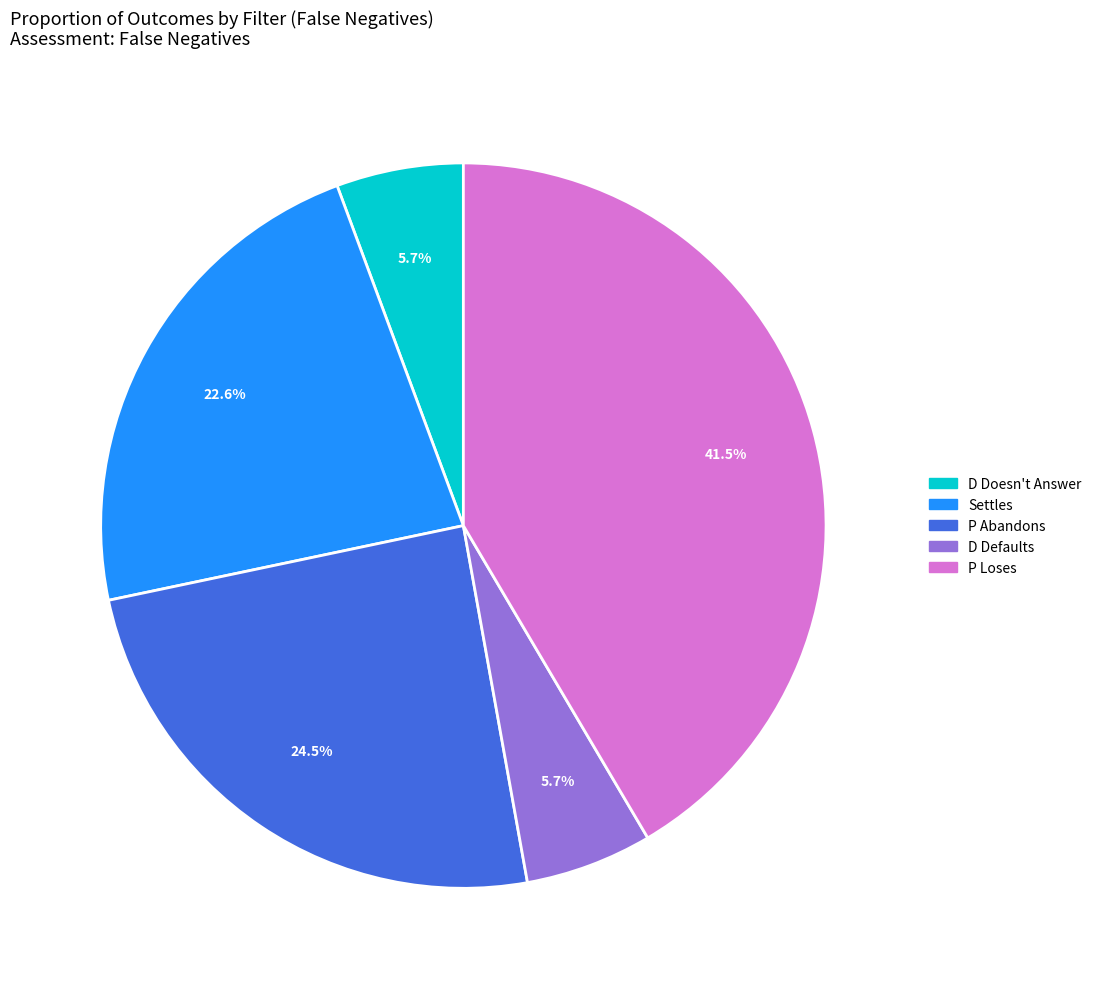

Does any single category account for the majority?

No